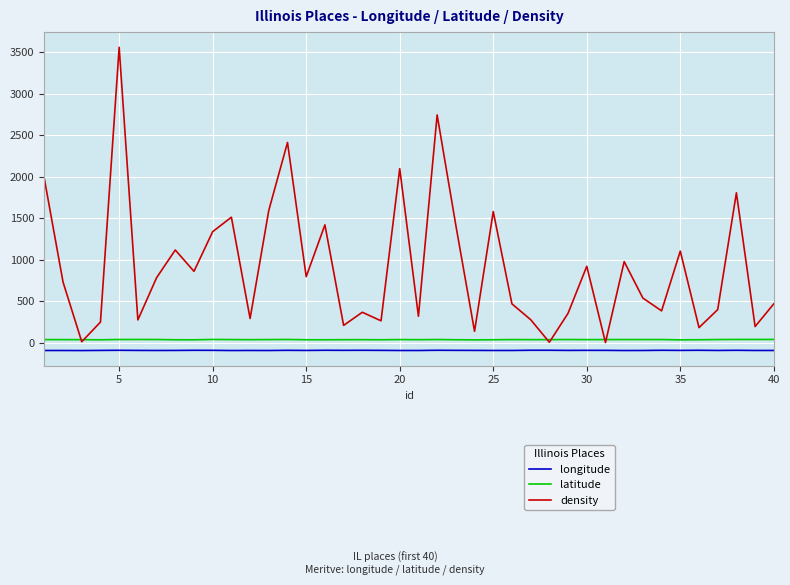

What are all the series names shown in the legend?

longitude, latitude, density